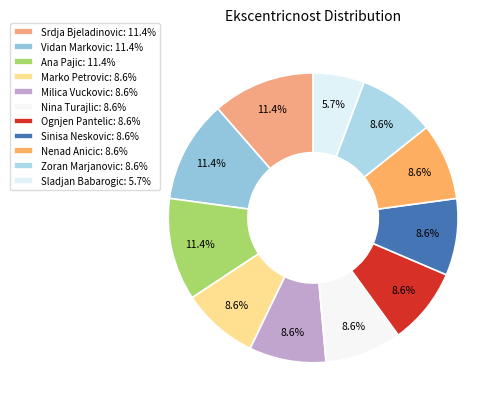

What is the smallest slice in the pie chart?

Sladjan Babarogic